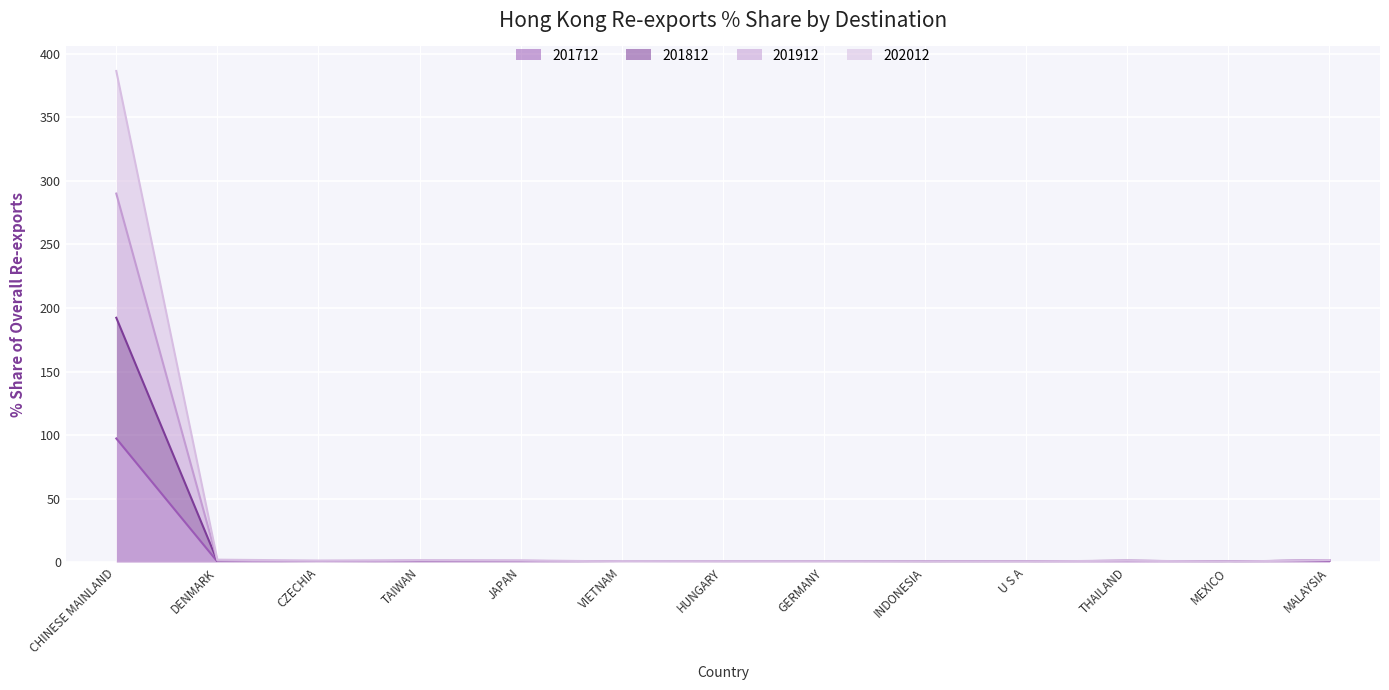

What is the value of the 201812 point at the 1st from the left?

192.3